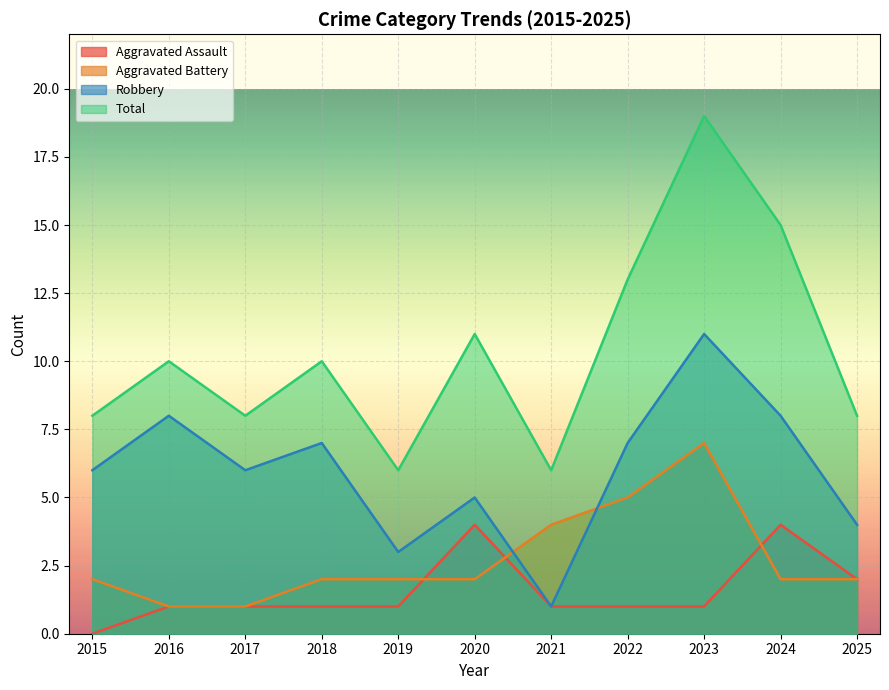

What is the approximate value of Aggravated Assault at 2023?

1